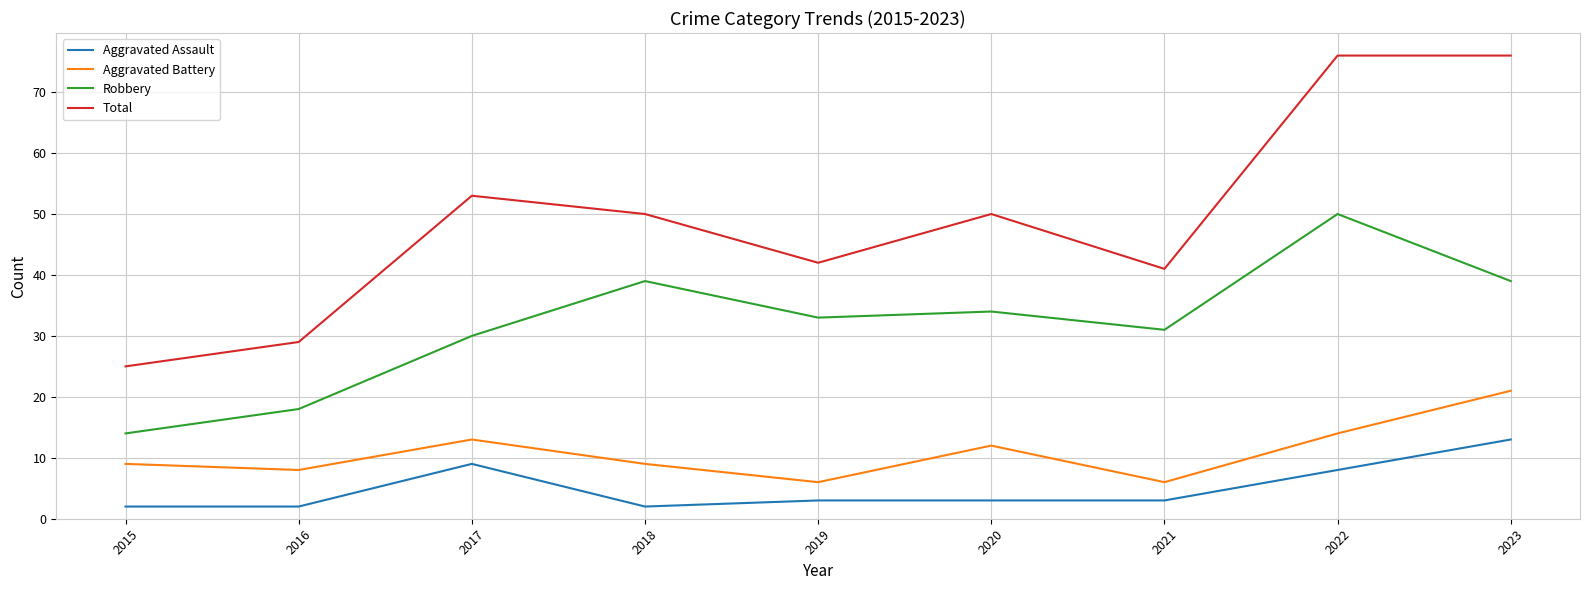

True or false: Total and Aggravated Assault intersect in this chart.

False